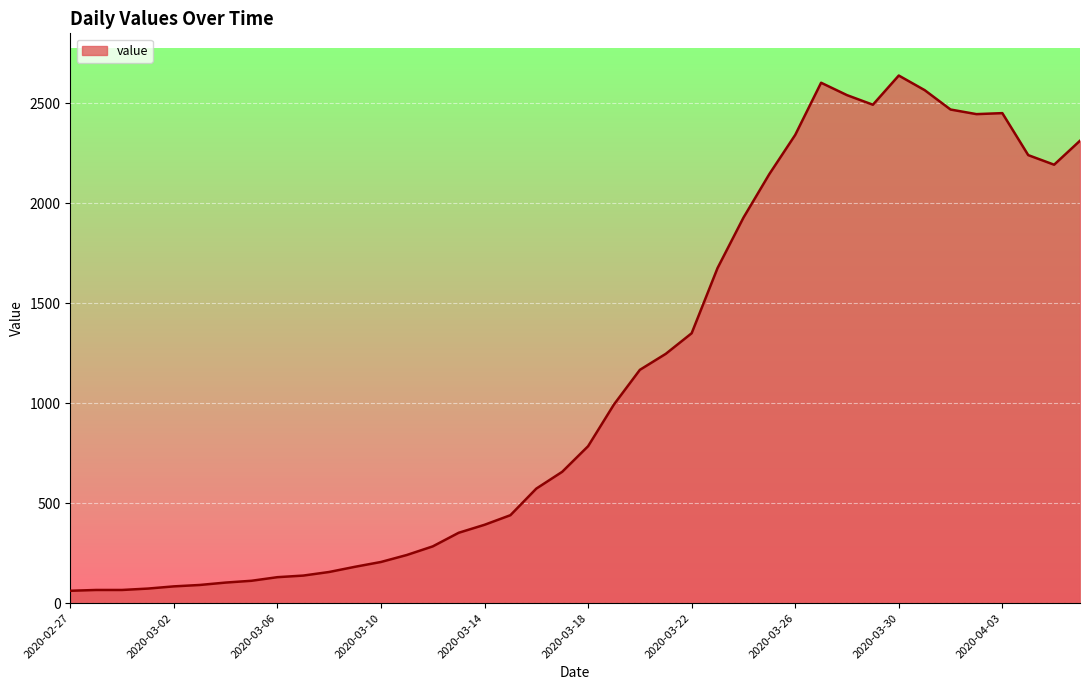

What is the minimum value shown in the chart?

62